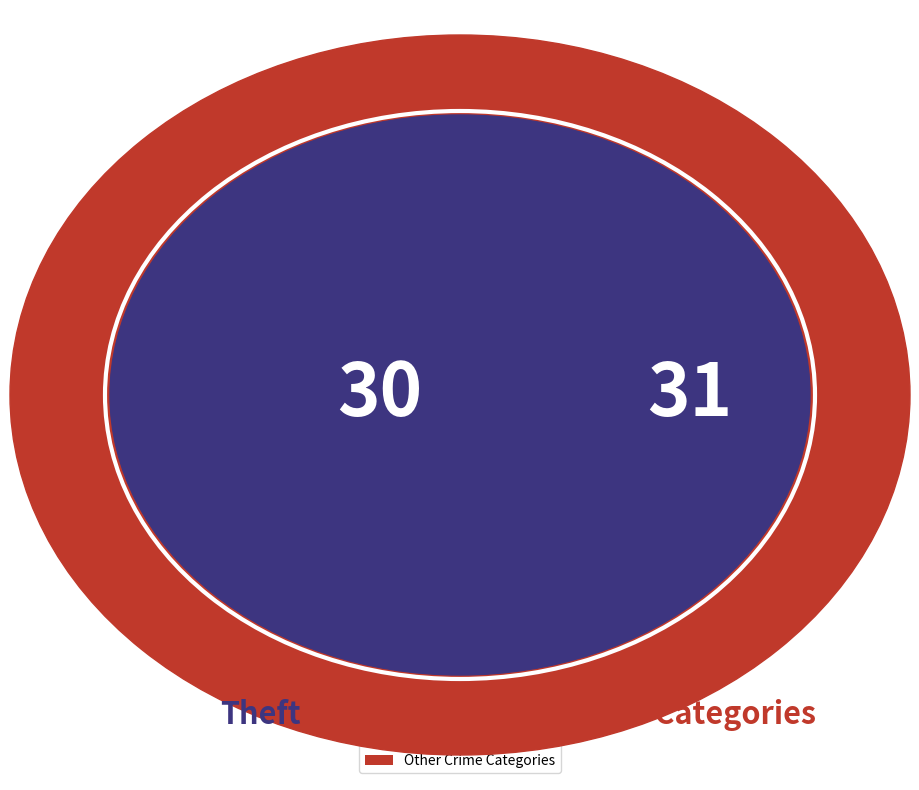

Combined, do Theft and Other Crime Categories account for over 50%?

Yes